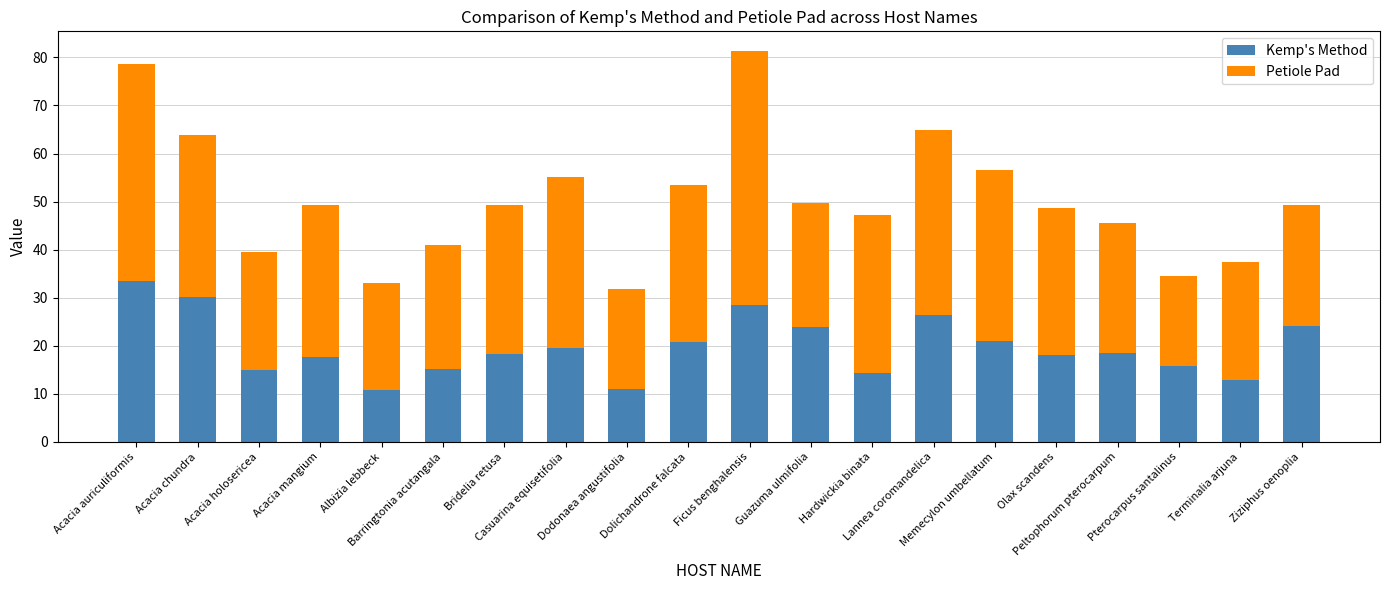

What is the highest value of the Kemp's Method series?

33.4